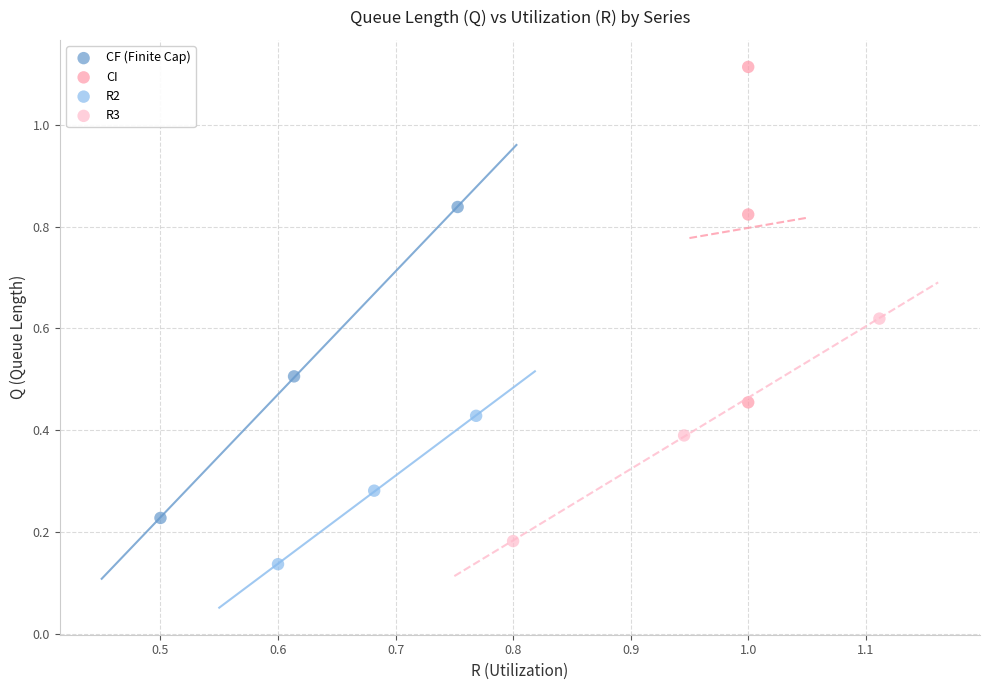

What are all the series names shown in the legend?

CF (Finite Cap), CI, R2, R3